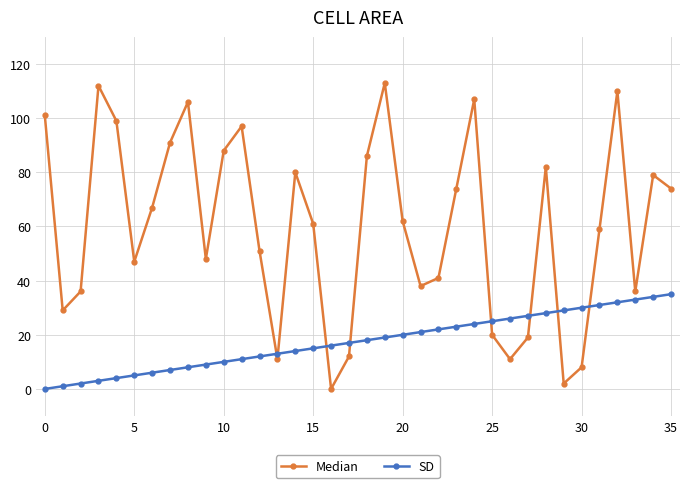

Which series has the largest range (max minus min)?

Median